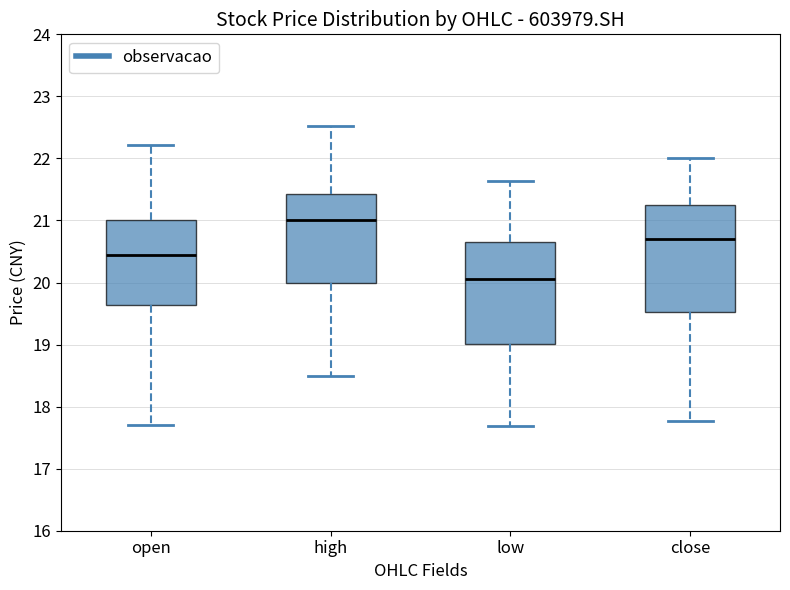

Which box has the lowest median line?

low